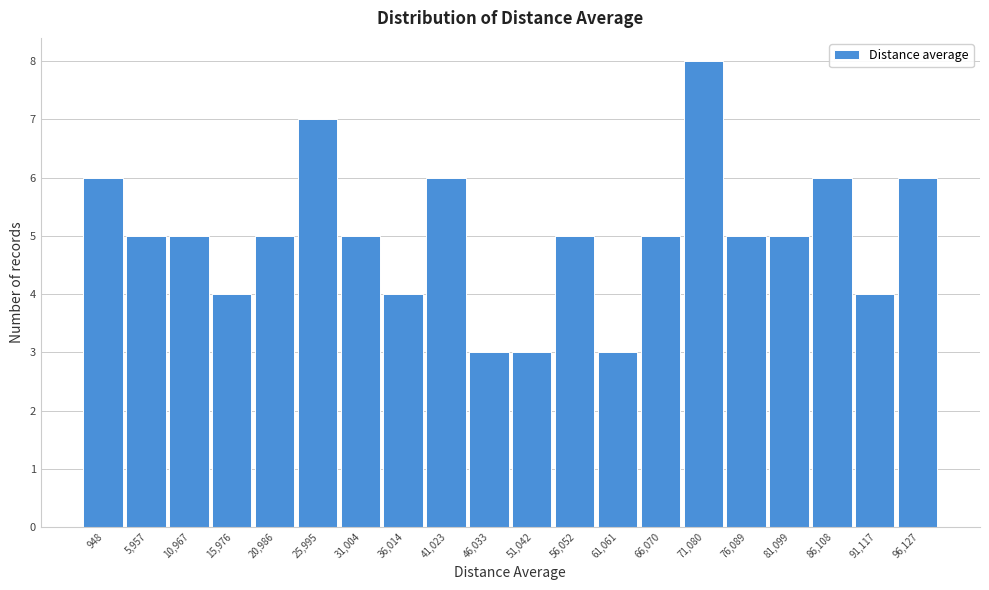

Reading left to right, extract all data points from this chart.

6	5	5	4	5	7	5	4	6	3	3	5	3	5	8	5	5	6	4	6